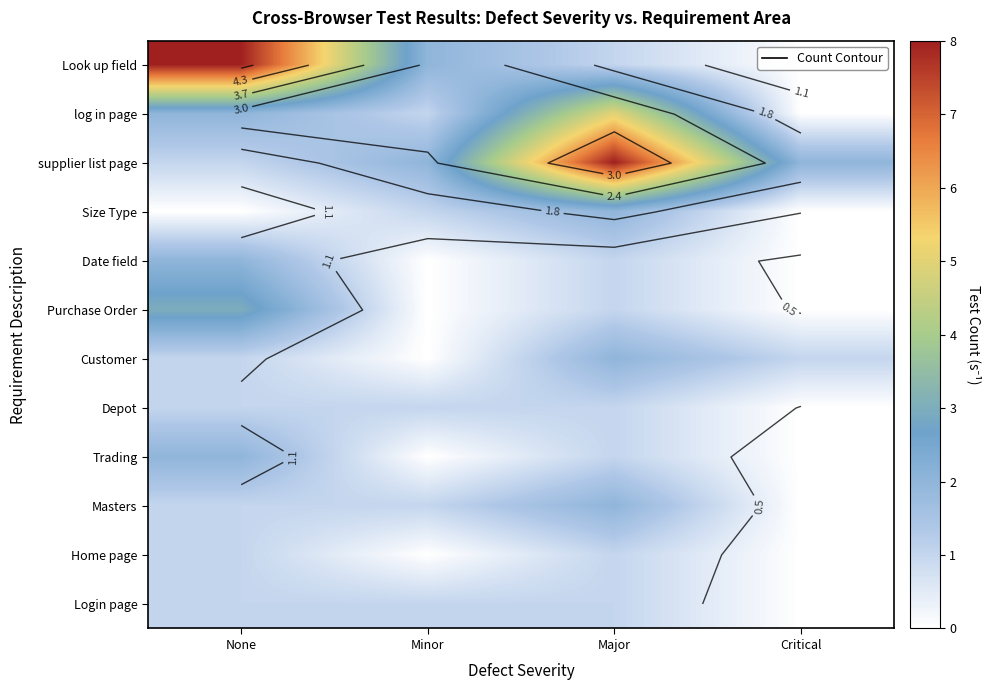

At how many categories does at least one series exceed 2?

2